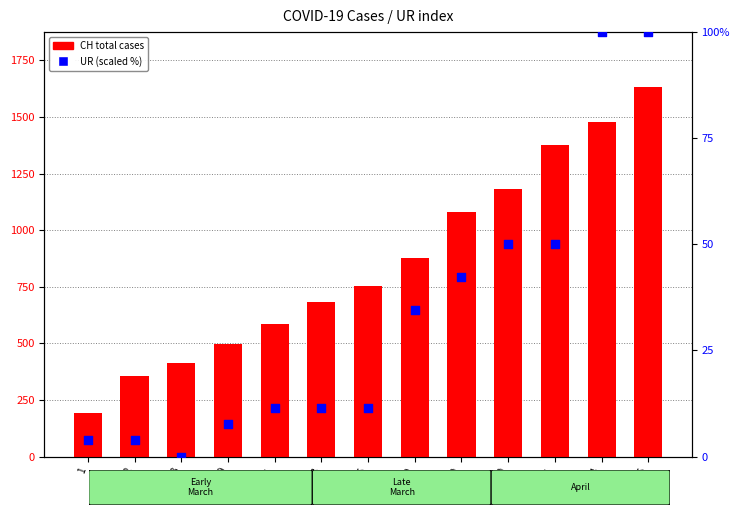

Which series has the widest spread of Y values?

CH total cases